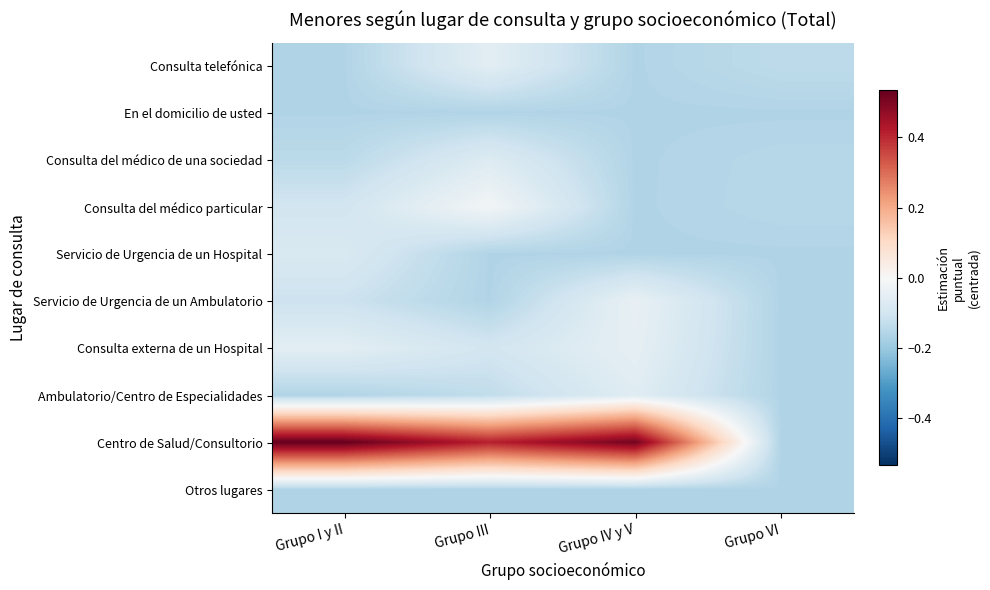

Reading right to left, extract all data points from this chart.

Consulta telefónica: Grupo VI=-0.1	Grupo IV y V=-0.2	Grupo III=-0.1	Grupo I y II=-0.2
En el domicilio de usted: Grupo VI=-0.2	Grupo IV y V=-0.2	Grupo III=-0.2	Grupo I y II=-0.2
Consulta del médico de una sociedad: Grupo VI=-0.2	Grupo IV y V=-0.2	Grupo III=-0.1	Grupo I y II=-0.1
Consulta del médico particular: Grupo VI=-0.2	Grupo IV y V=-0.2	Grupo III=-0.0	Grupo I y II=-0.1
Servicio de Urgencia de un Hospital: Grupo VI=-0.2	Grupo IV y V=-0.2	Grupo III=-0.2	Grupo I y II=-0.1
Servicio de Urgencia de un Ambulatorio: Grupo VI=-0.2	Grupo IV y V=-0.0	Grupo III=-0.2	Grupo I y II=-0.1
Consulta externa de un Hospital: Grupo VI=-0.2	Grupo IV y V=-0.0	Grupo III=-0.1	Grupo I y II=-0.1
Ambulatorio/Centro de Especialidades: Grupo VI=-0.2	Grupo IV y V=-0.1	Grupo III=-0.1	Grupo I y II=-0.2
Centro de Salud/Consultorio: Grupo VI=-0.2	Grupo IV y V=0.5	Grupo III=0.4	Grupo I y II=0.5
Otros lugares: Grupo VI=-0.2	Grupo IV y V=-0.2	Grupo III=-0.2	Grupo I y II=-0.2